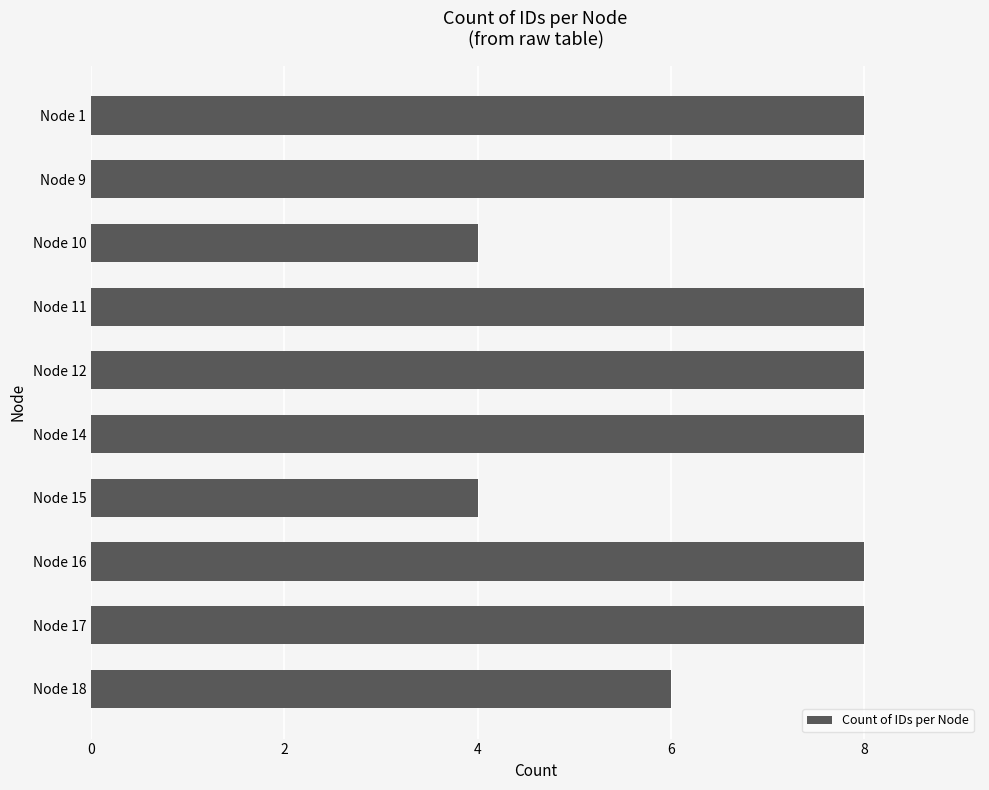

Reading top to bottom, list all the values displayed in this chart.

8	8	4	8	8	8	4	8	8	6